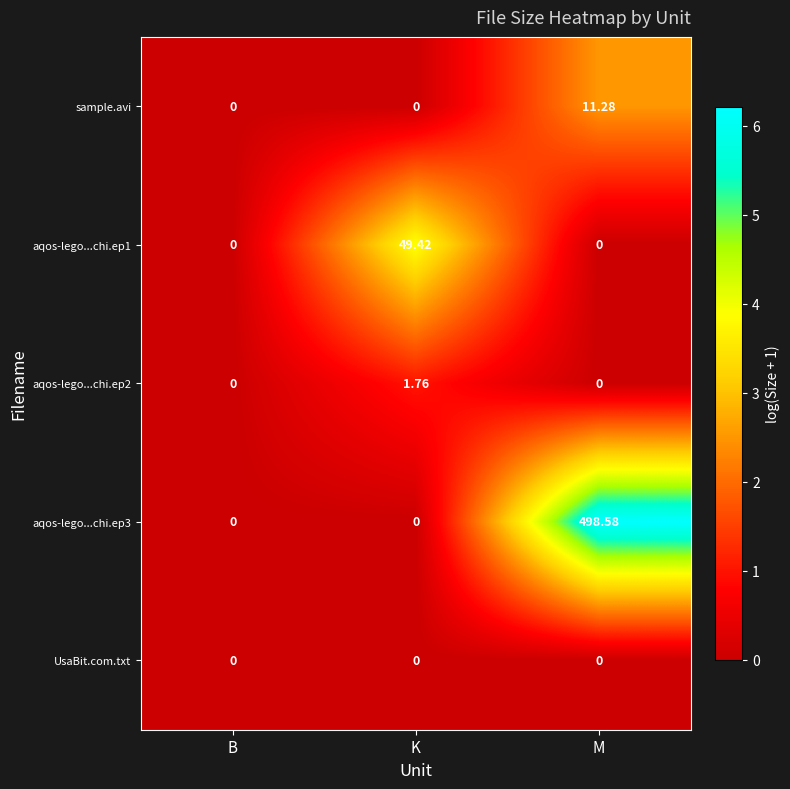

Which category has the highest value across all series?

M